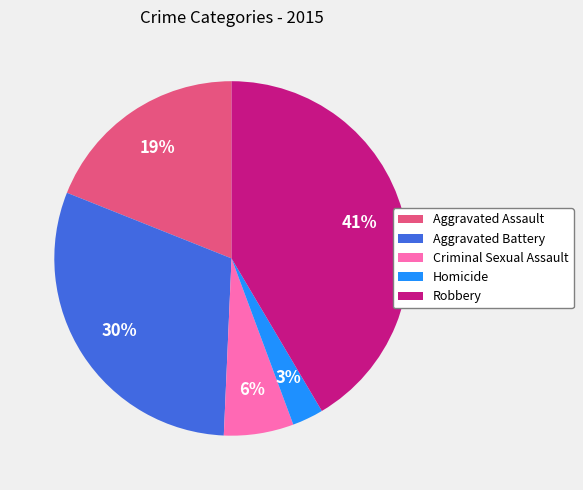

Which category has the smallest portion of the pie?

Homicide